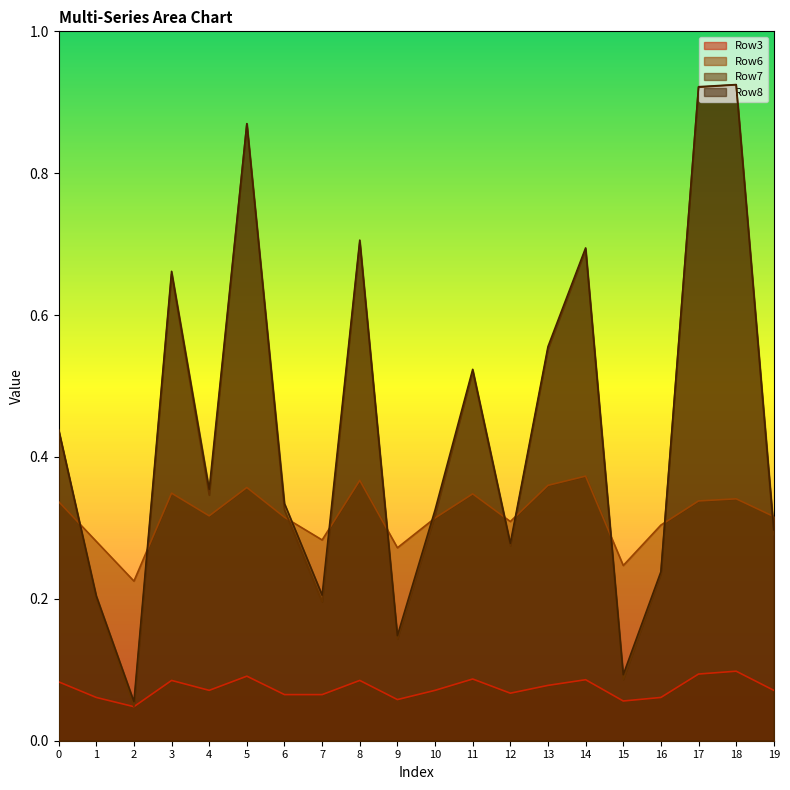

True or false: Row3 and Row7 intersect in this chart.

False